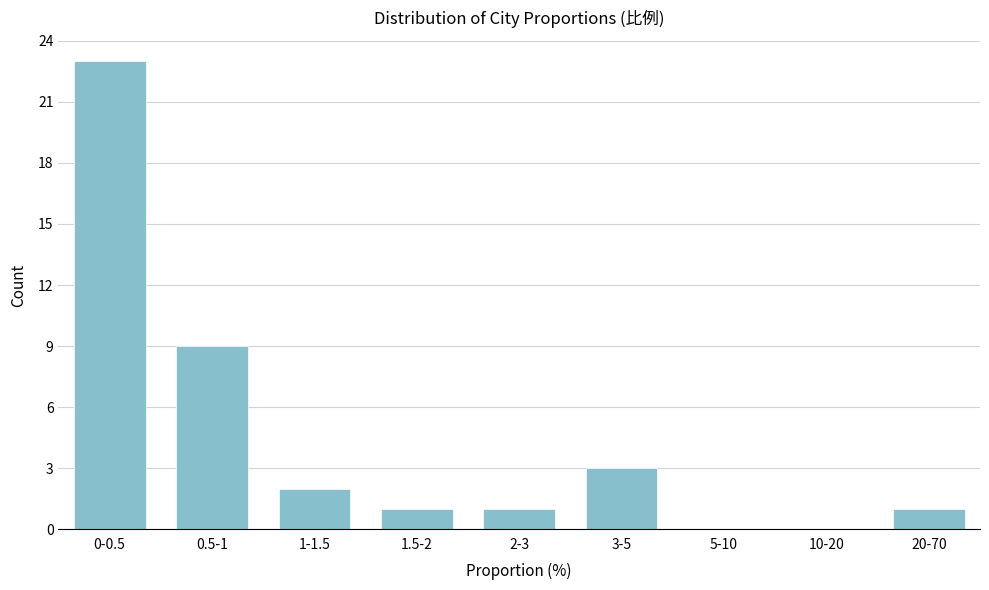

Reading left to right, extract all data points from this chart.

0-0.5=23	0.5-1=9	1-1.5=2	1.5-2=1	2-3=1	3-5=3	5-10=0	10-20=0	20-70=1